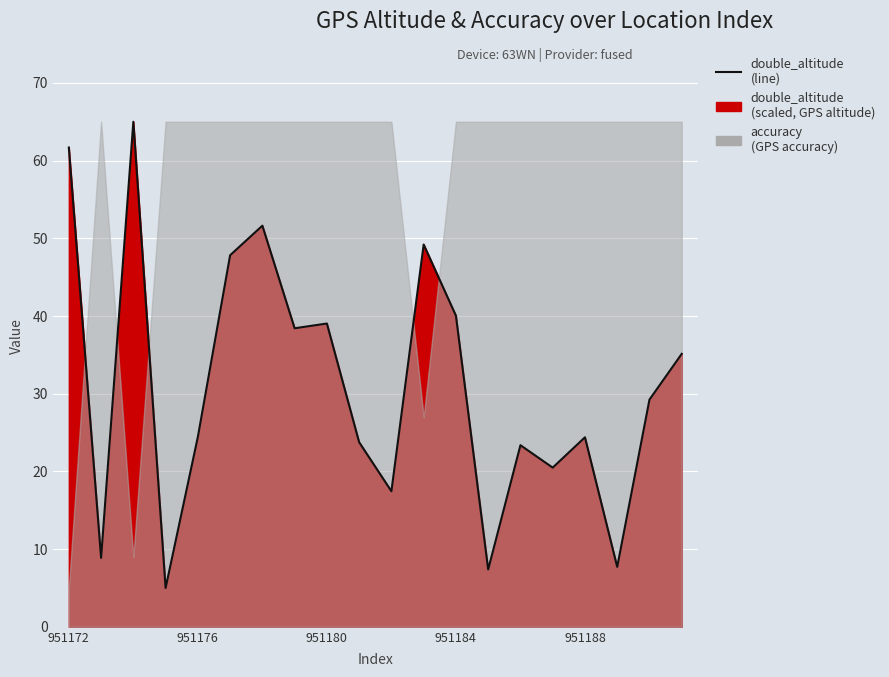

How many points are higher than both their immediate neighbors (excluding endpoints)?

6